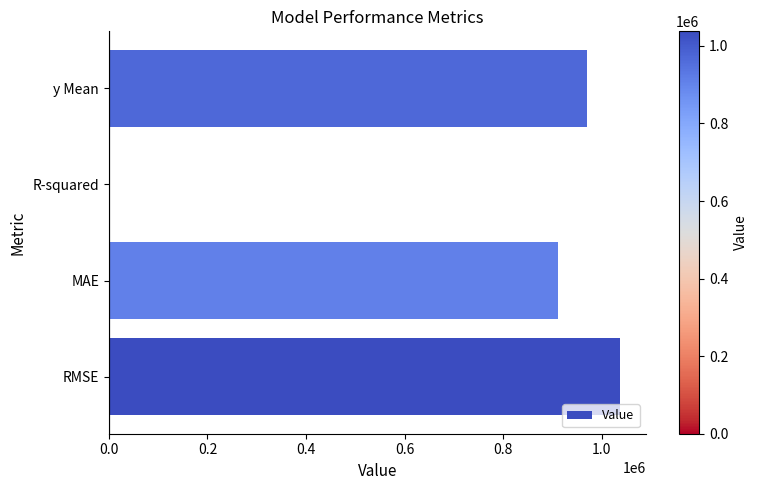

At which category does the chart reach its peak across all series?

RMSE